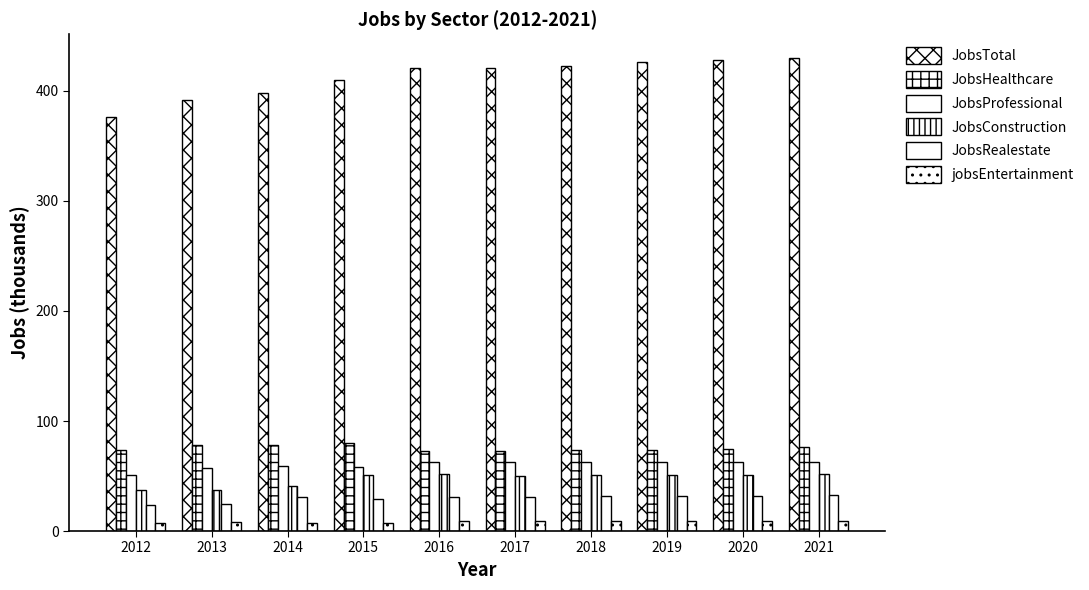

What is the minimum value shown in the chart?

7